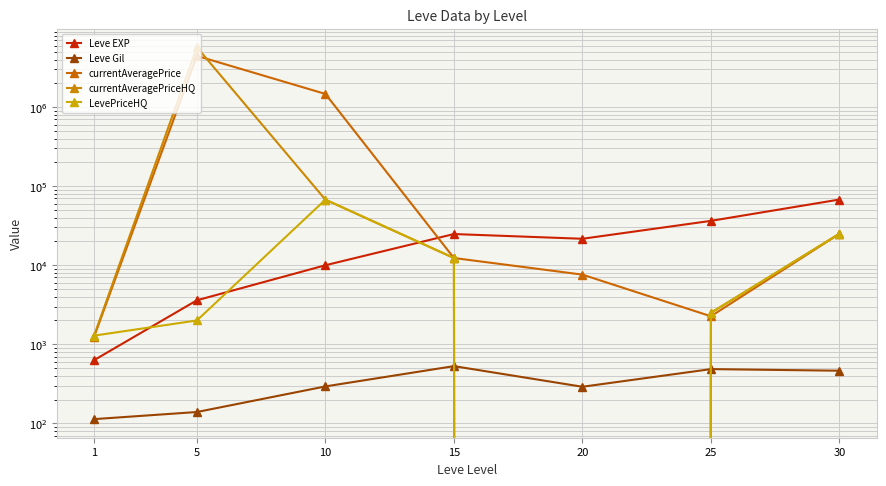

Is this an area chart (filled region under the line)?

No